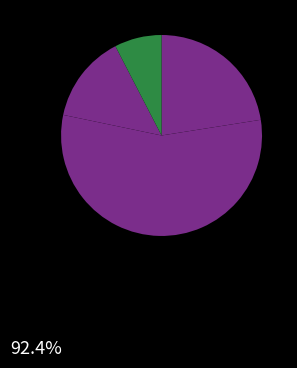

To the nearest percent, what is the average slice percentage?

25%